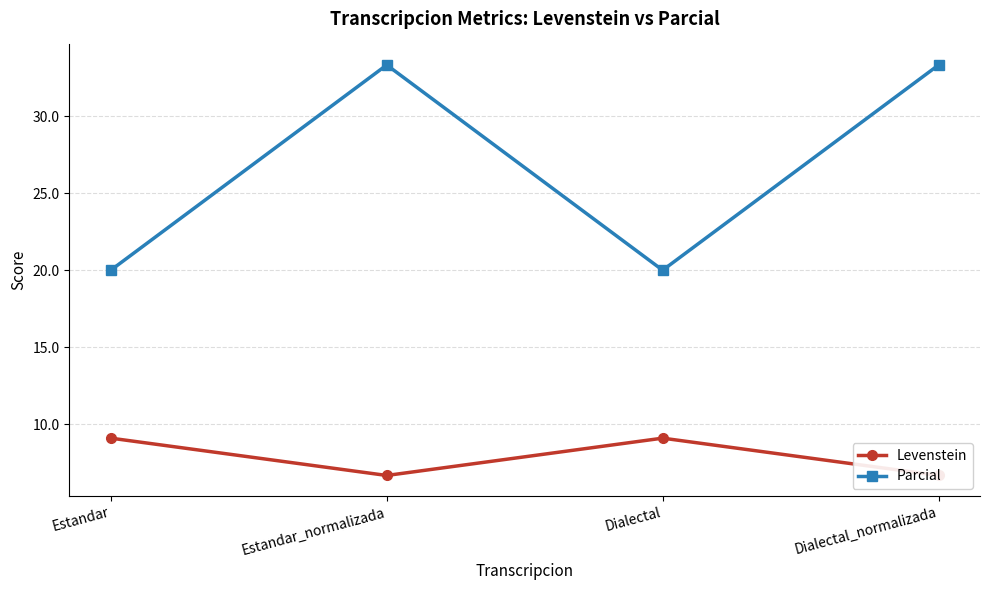

What is the label of the 1st point from the right?

Dialectal_normalizada